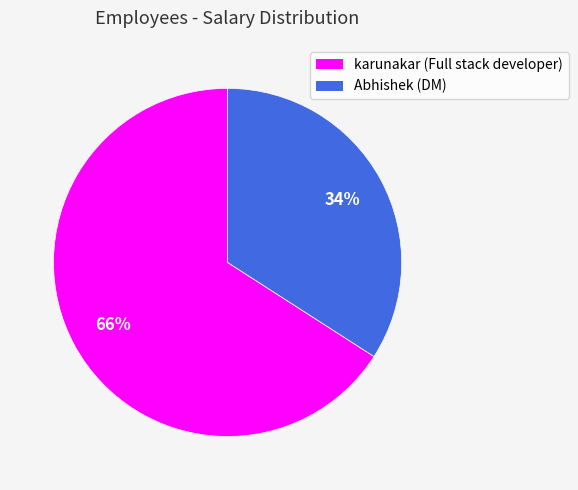

Which category has the smallest portion of the pie?

Abhishek